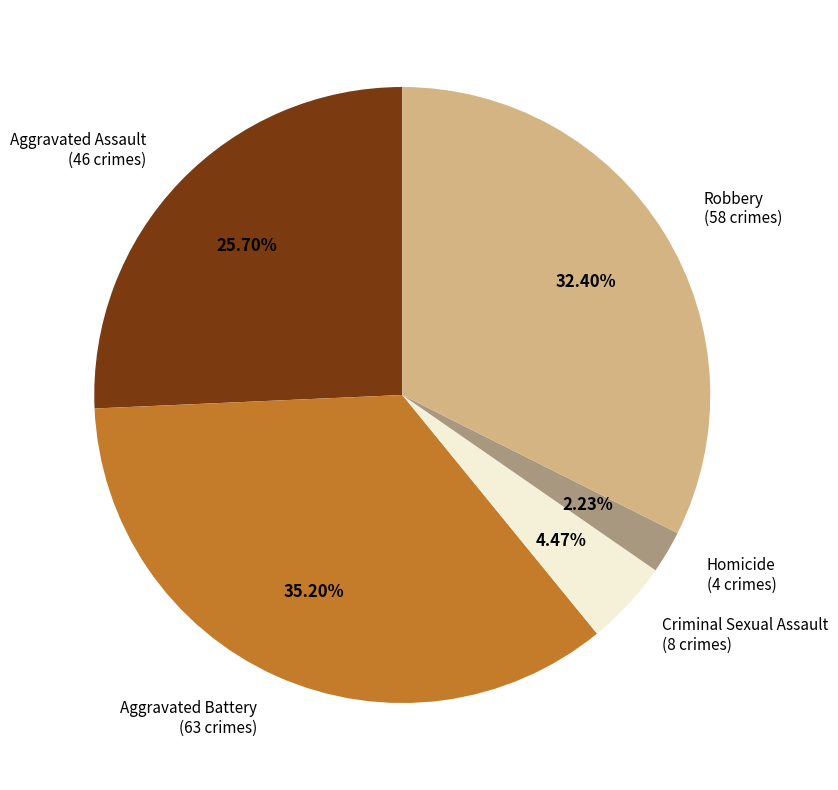

Does any single category account for the majority?

No